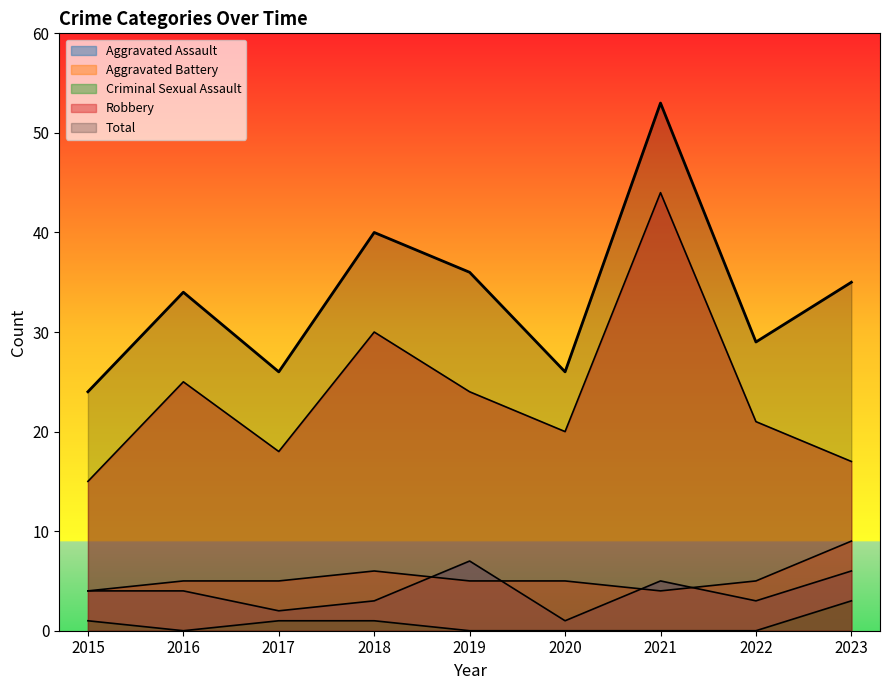

At which label does Criminal Sexual Assault reach its peak?

2023